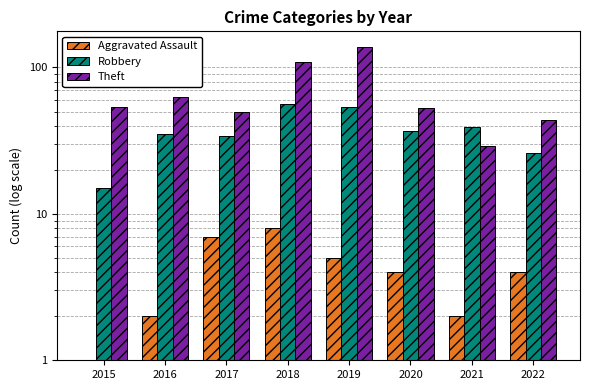

Which series has the widest spread of values?

Theft